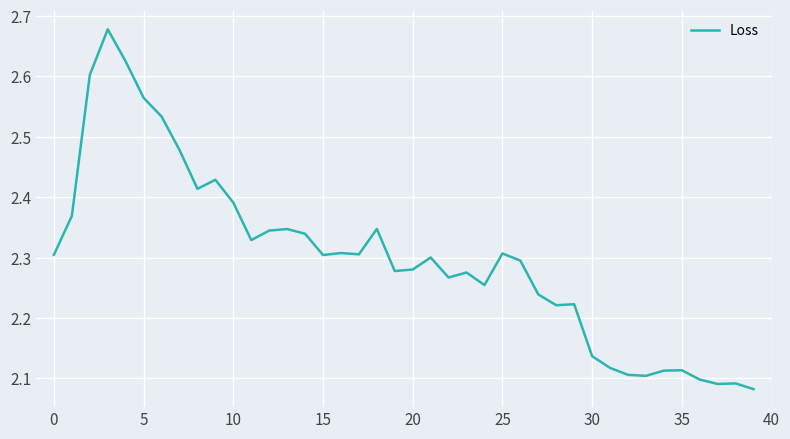

How many distinct data groups are displayed?

1